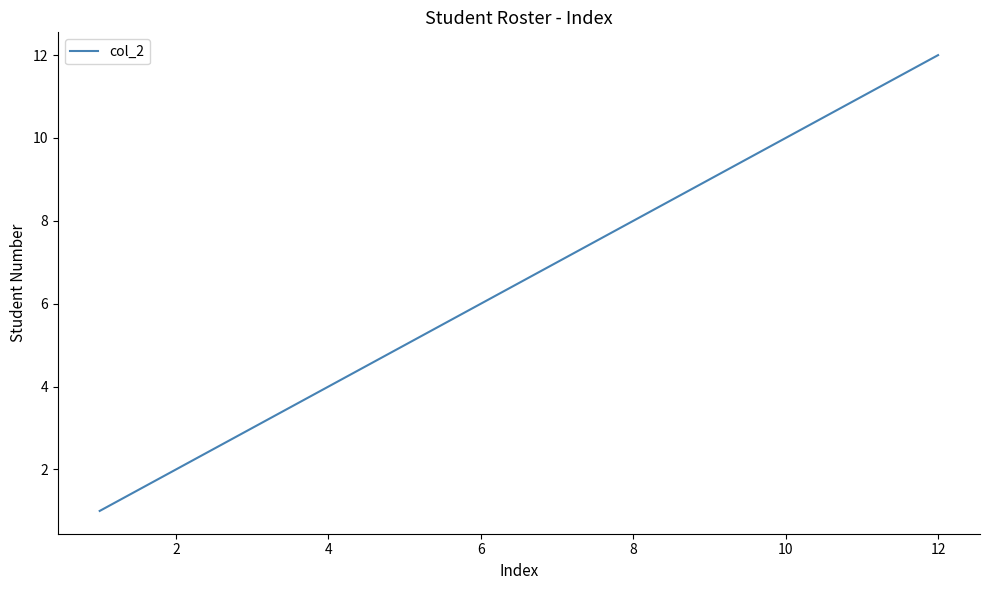

What is the greatest value displayed?

12